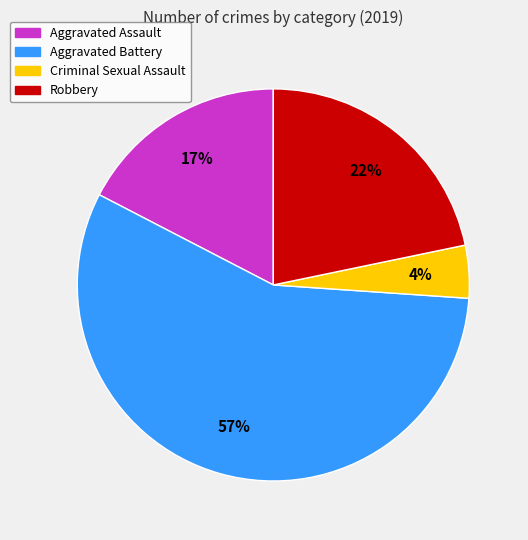

To the nearest percent, what is the average slice percentage?

25%